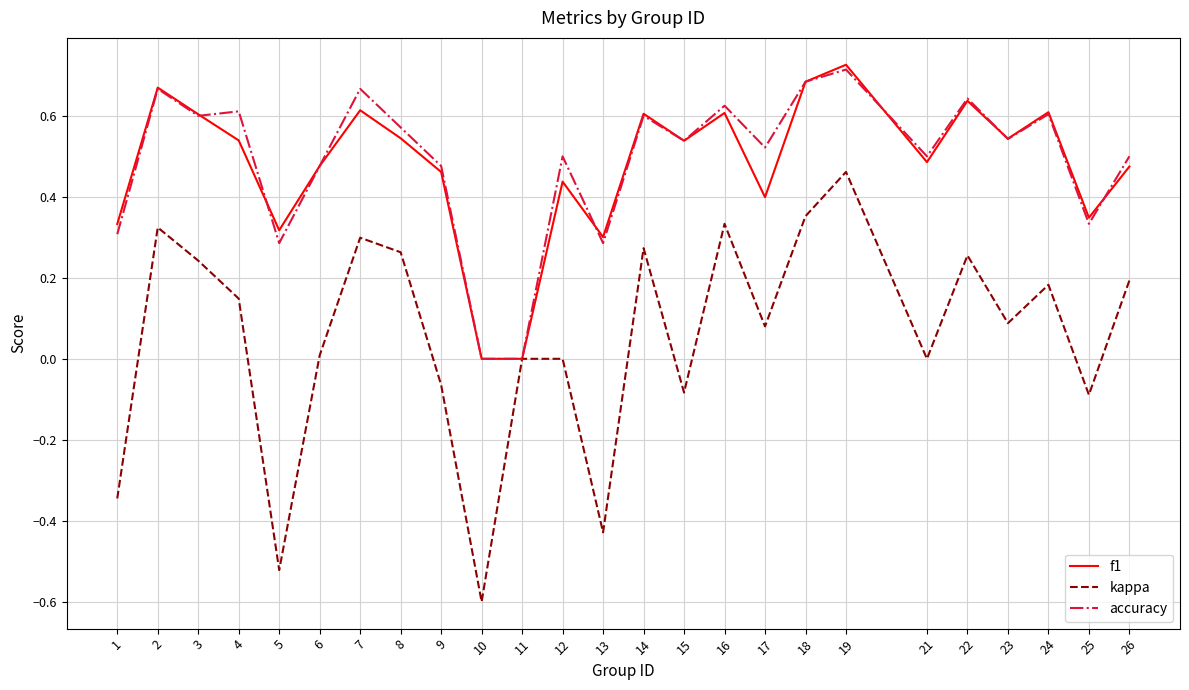

What is the smallest value displayed?

-0.6